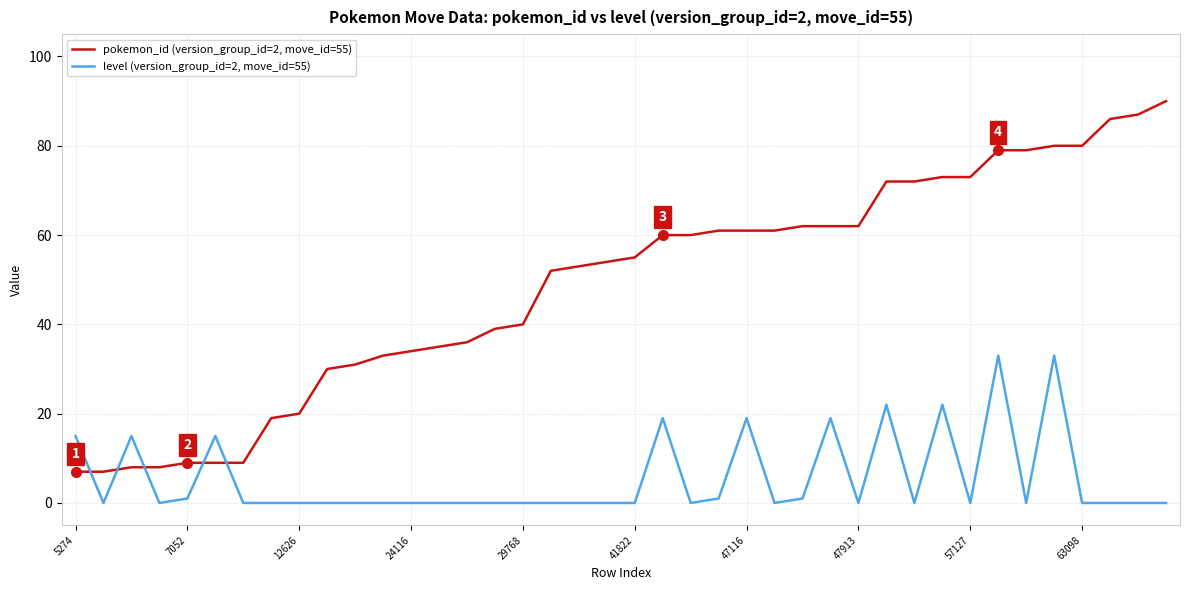

Which series has the largest range (max minus min)?

pokemon_id (version_group_id=2, move_id=55)